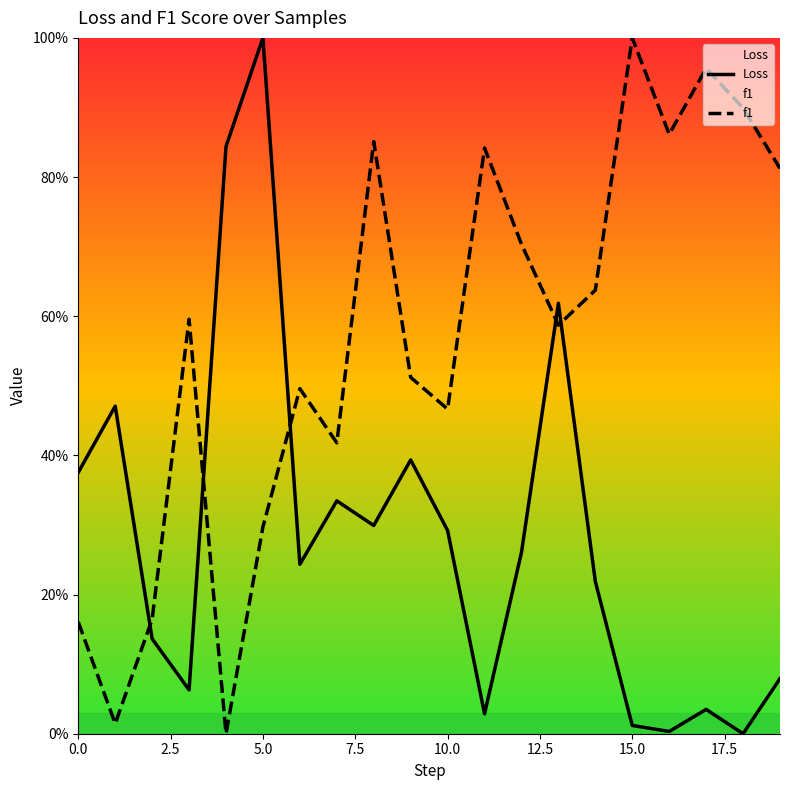

What is the average value of the f1 series?

0.6